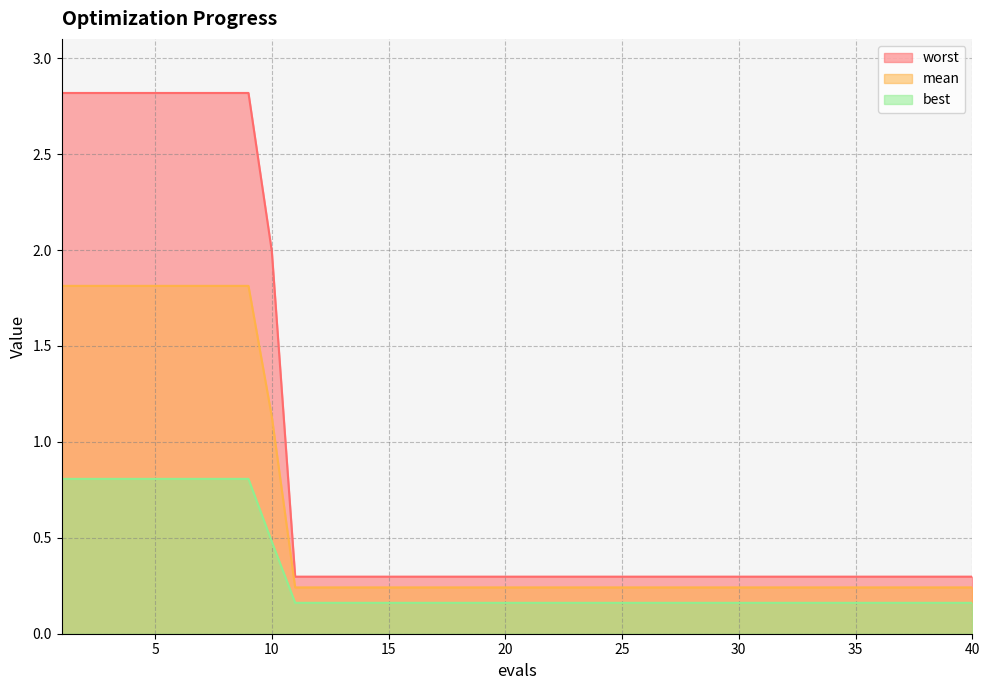

What is the maximum value shown in the chart?

2.8